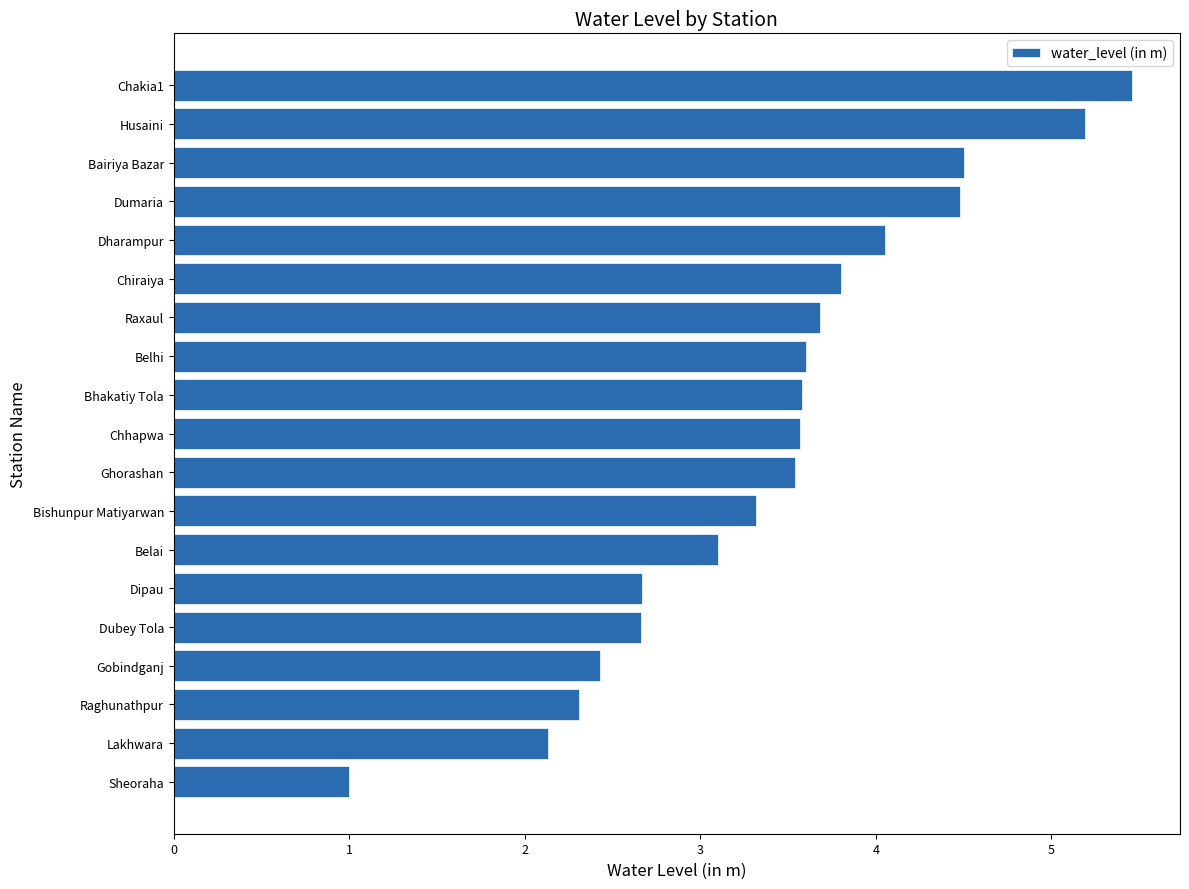

Approximately how many times larger is the value at Bishunpur Matiyarwan compared to Bhakatiy Tola?

0.9